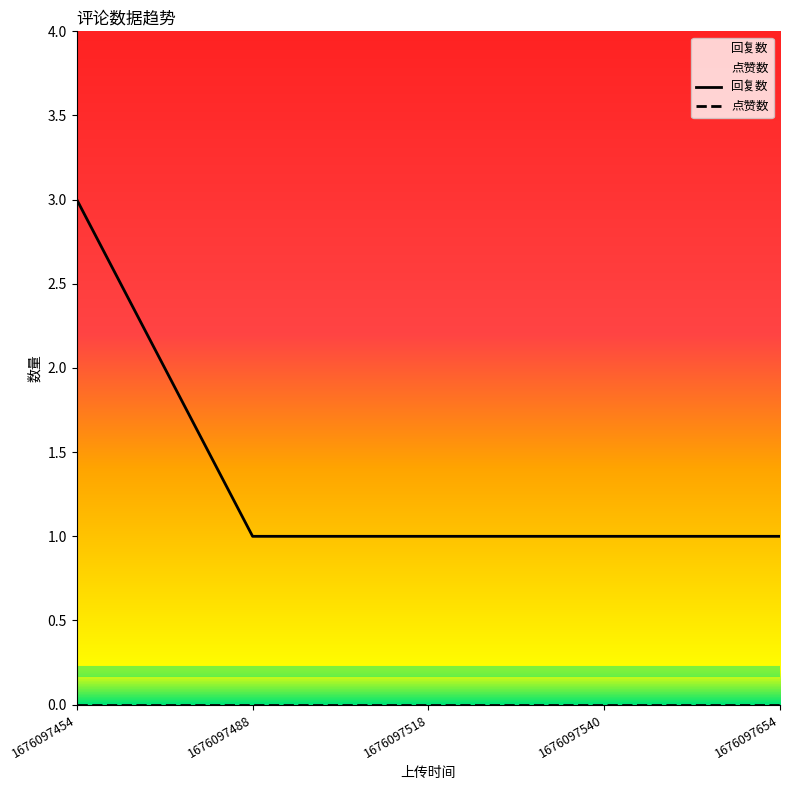

The value at 1676097540 is 1. True or false?

True